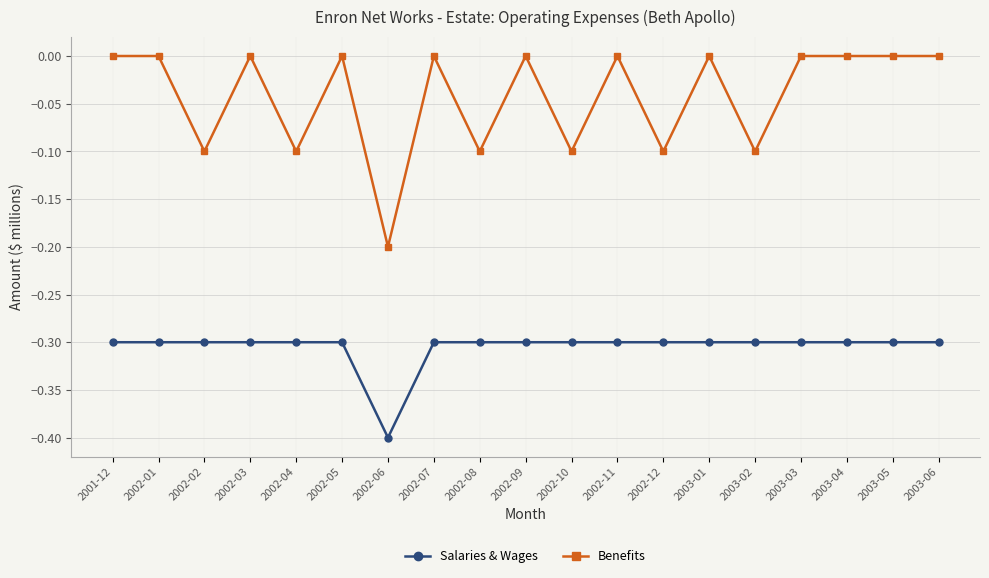

Reading left to right, extract all data points from this chart.

Salaries & Wages: -0.3	-0.3	-0.3	-0.3	-0.3	-0.3	-0.4	-0.3	-0.3	-0.3	-0.3	-0.3	-0.3	-0.3	-0.3	-0.3	-0.3	-0.3	-0.3
Benefits: 0.0	0.0	-0.1	0.0	-0.1	0.0	-0.2	0.0	-0.1	0.0	-0.1	0.0	-0.1	0.0	-0.1	0.0	0.0	0.0	0.0